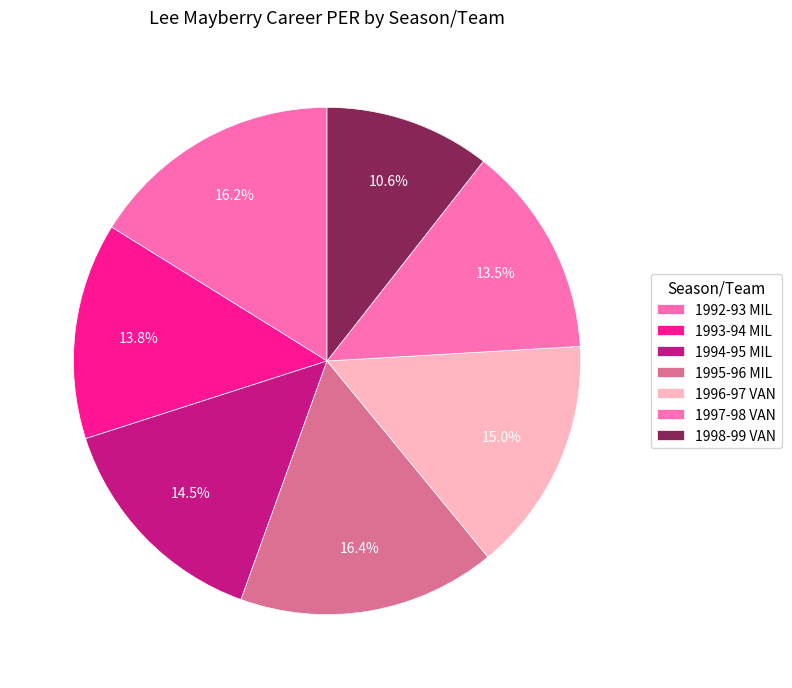

Is it true that 1994-95 MIL is 15% of the pie?

True